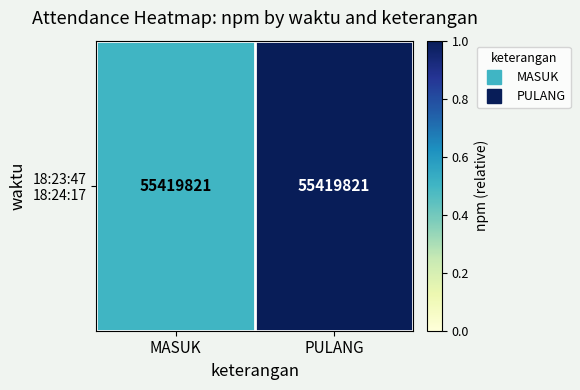

The chart shows a value of 1.6 at PULANG. True or false?

False